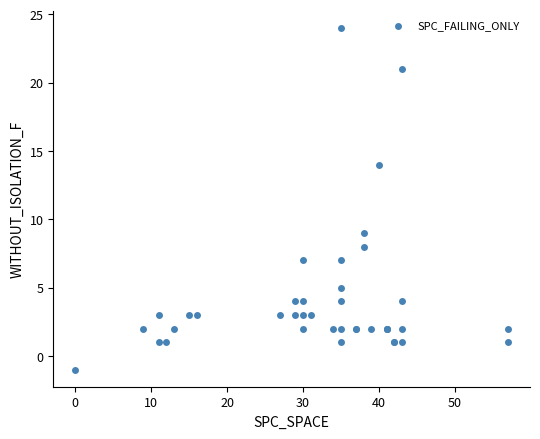

What Y value in the scatter plot is closest to 11?

9